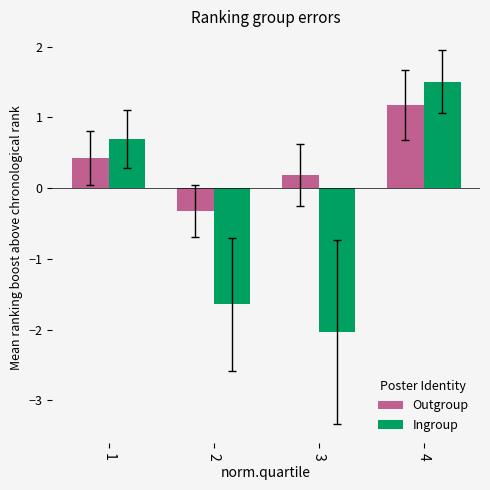

How many bars are there in total?

8